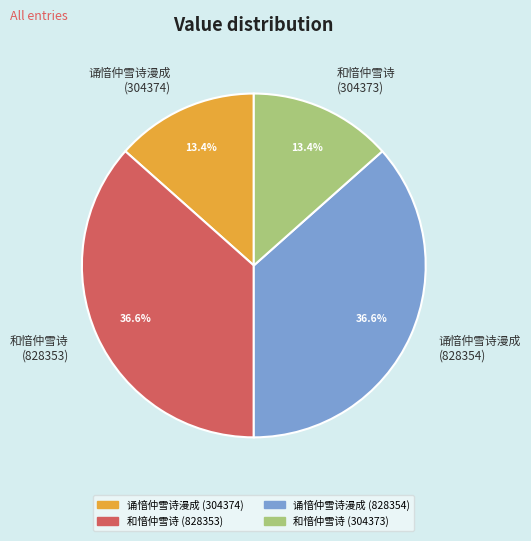

Does 诵愔仲雪诗漫成 (304374) account for over 50% of the chart?

No